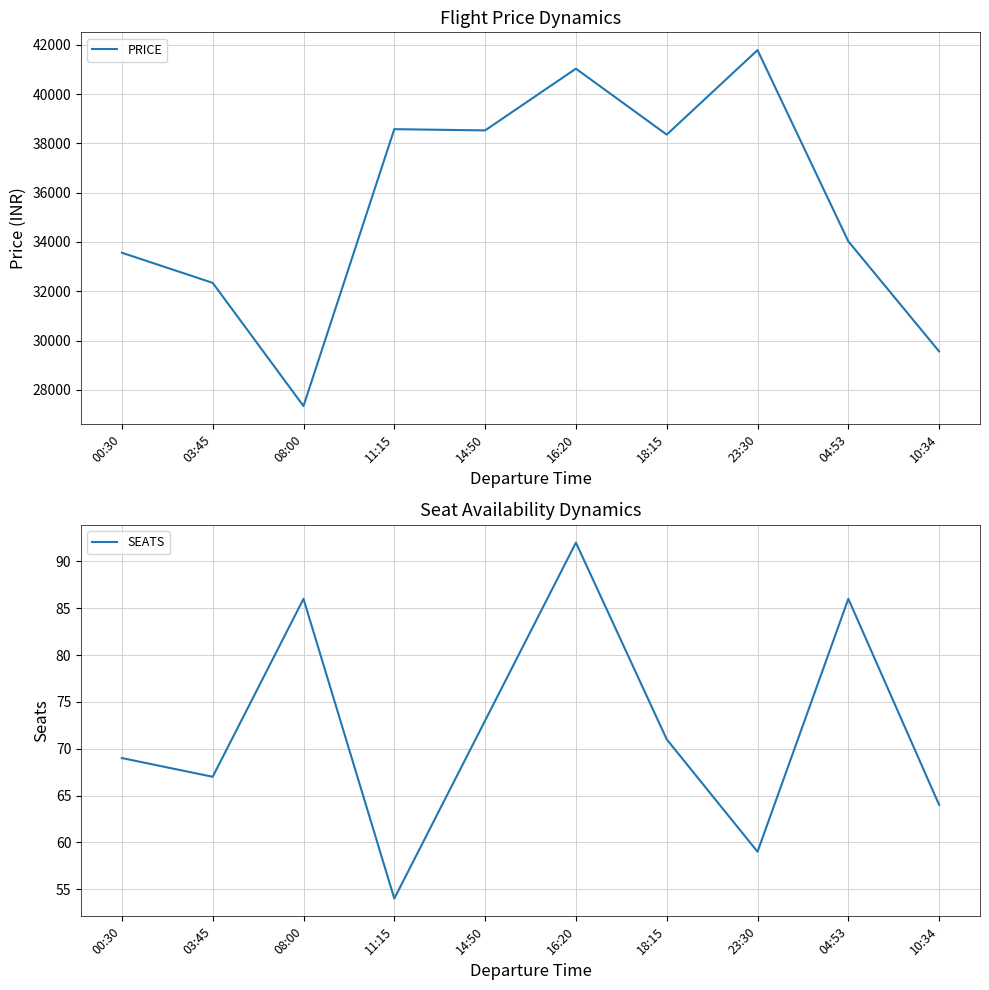

At which label is SEATS closest to 73?

14:50